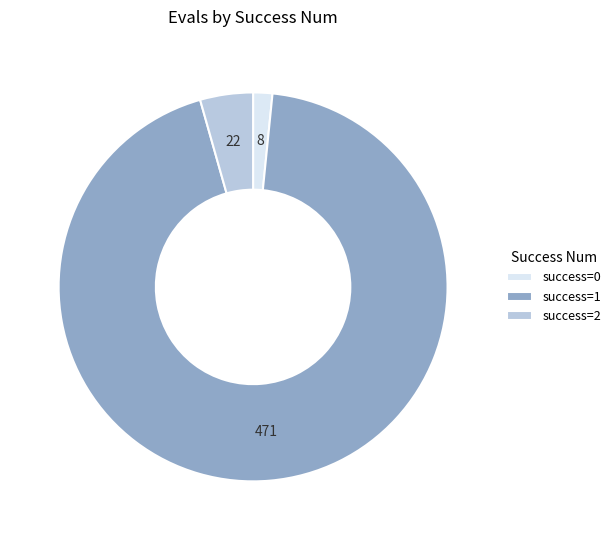

Count the number of slices in the pie.

3